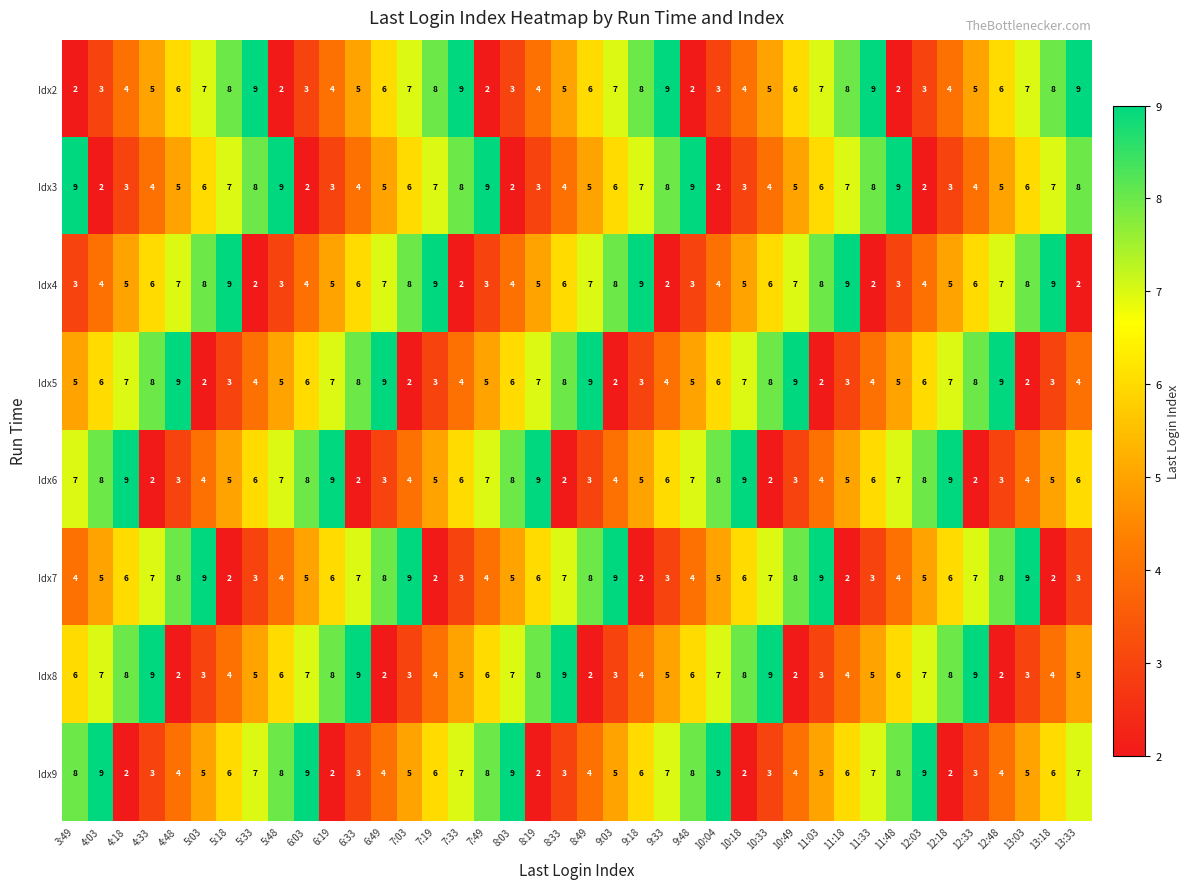

What is the total value across all series at 13:18?

44